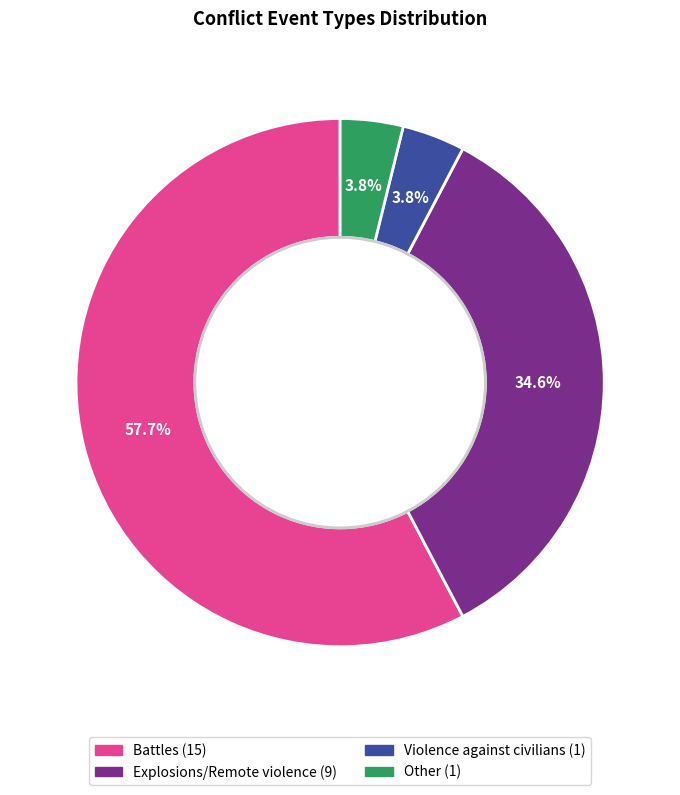

How many segments does this pie chart have?

4